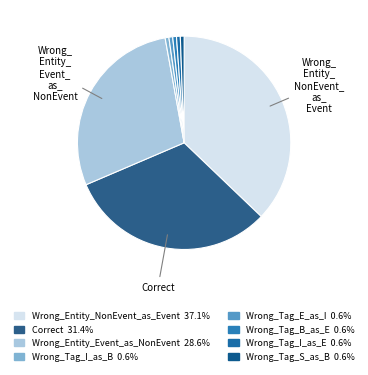

Is Wrong_Tag_E_as_I the majority of the pie?

No